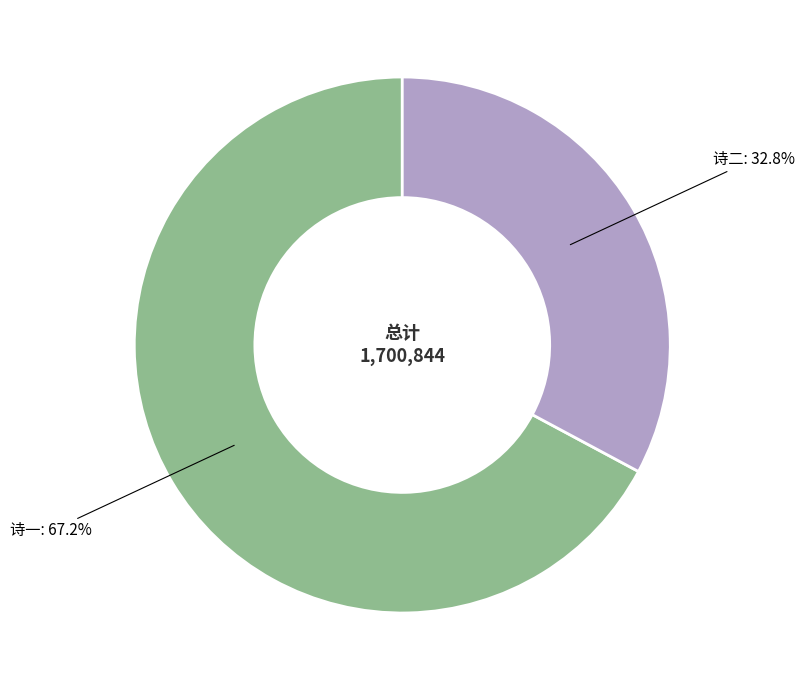

Is there any slice that represents more than half of the pie?

Yes